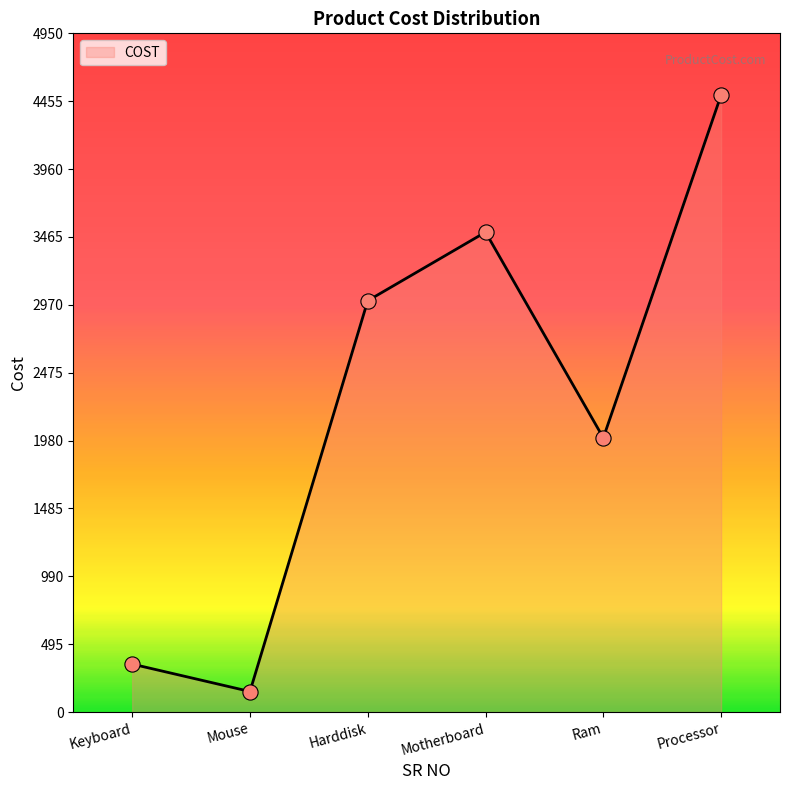

Approximately how many times larger is the value at Ram compared to Mouse?

13.3